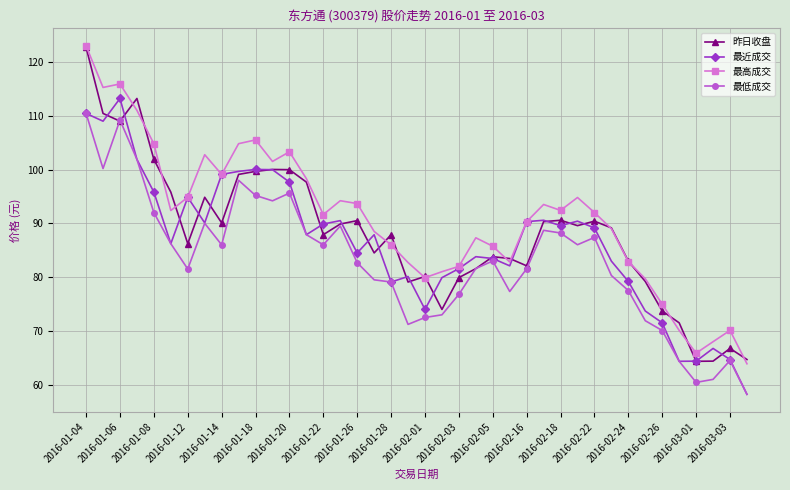

What is the sum of all 最高成交 values?

3635.4